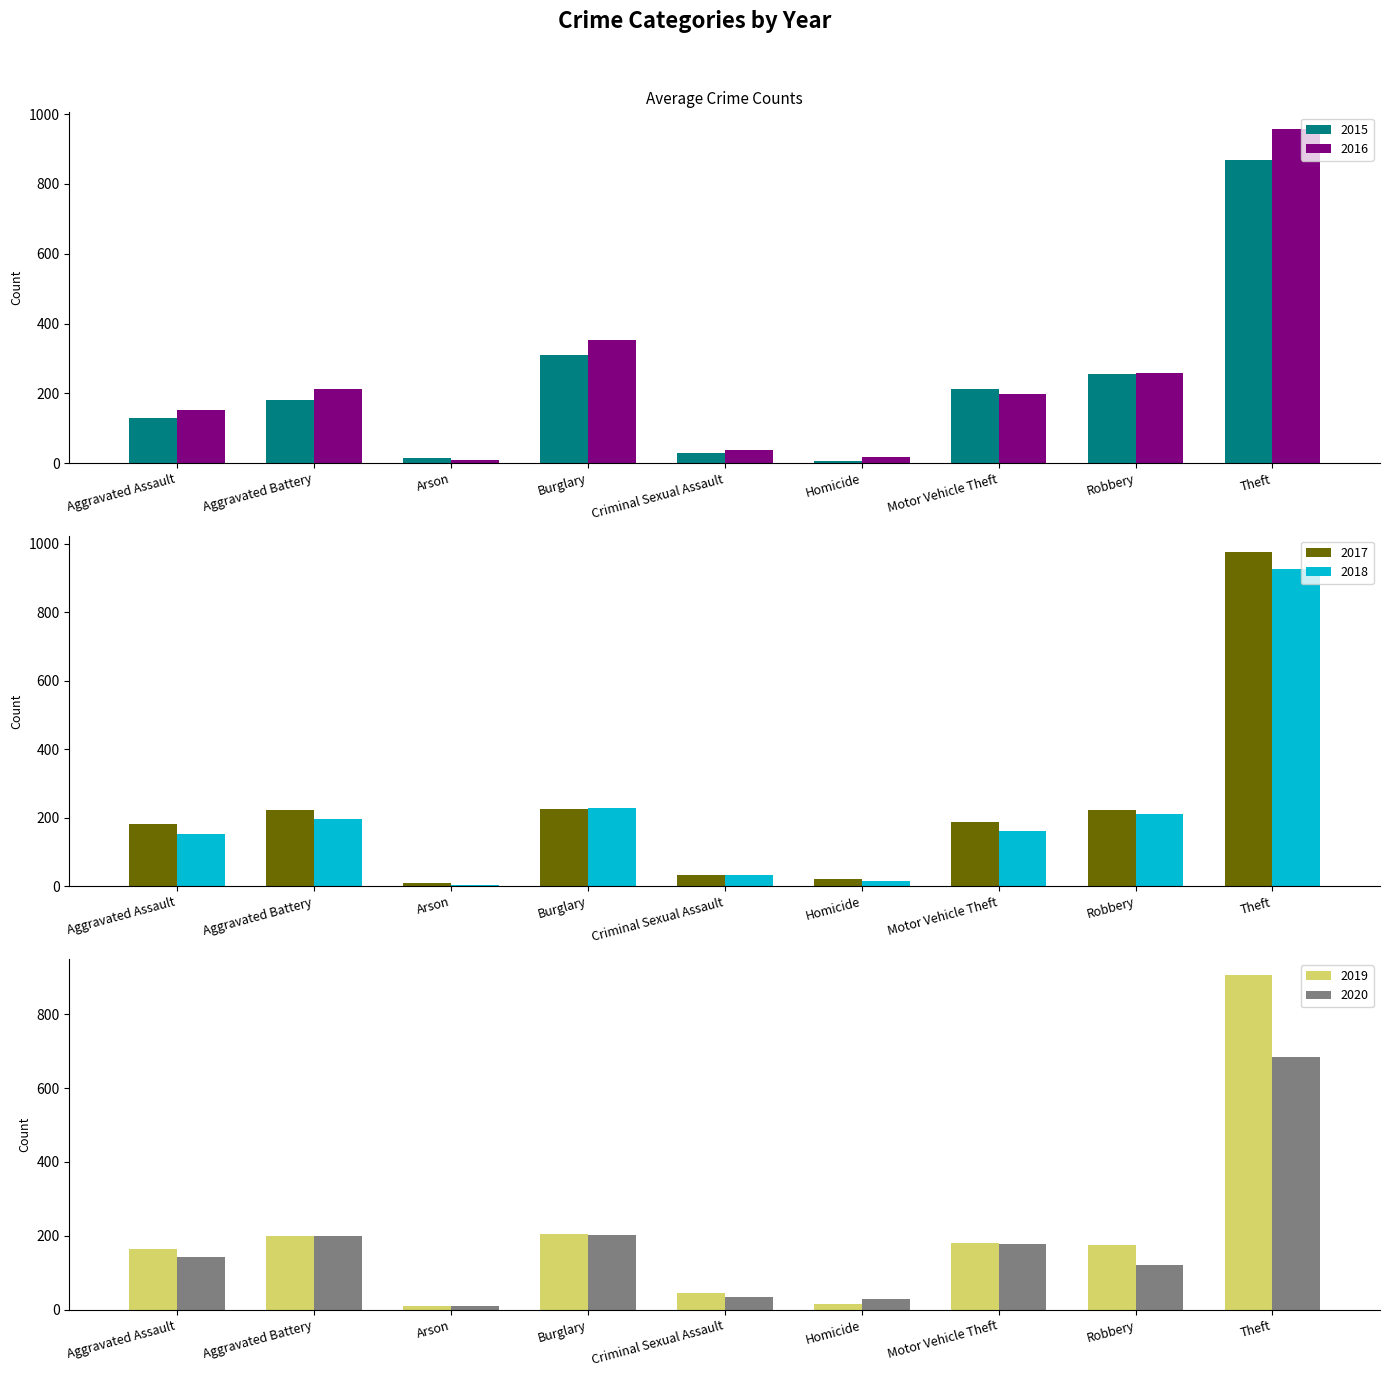

Which category has the highest value in the 2019 series?

Theft